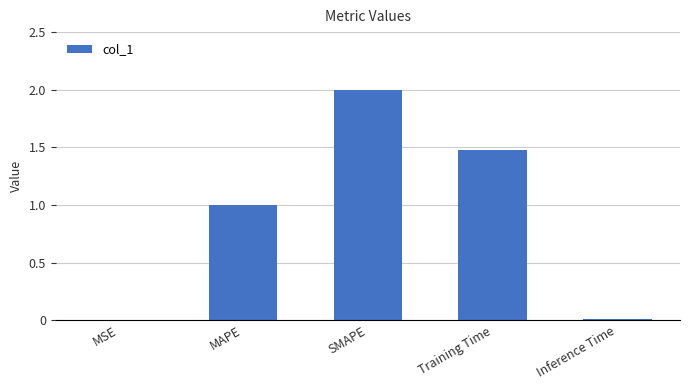

What is the sum of all values?

4.5